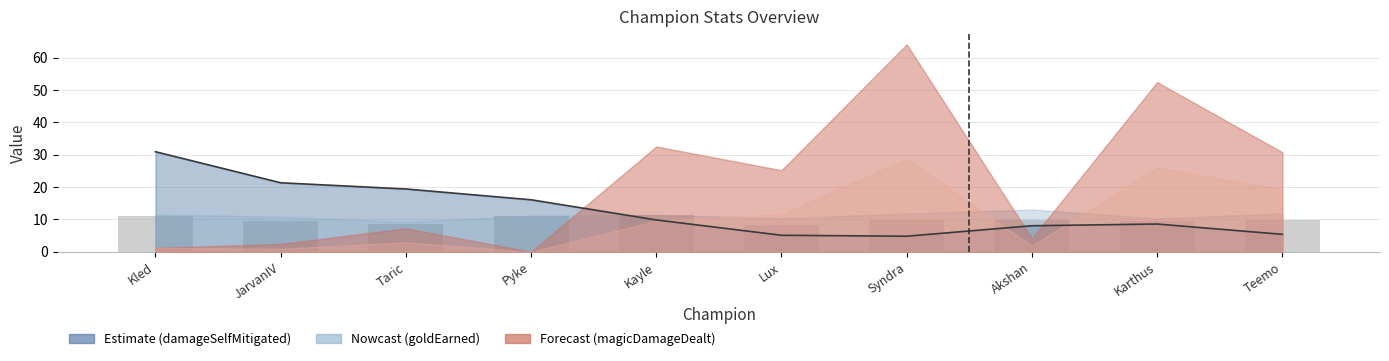

What position from the left is Kayle?

5